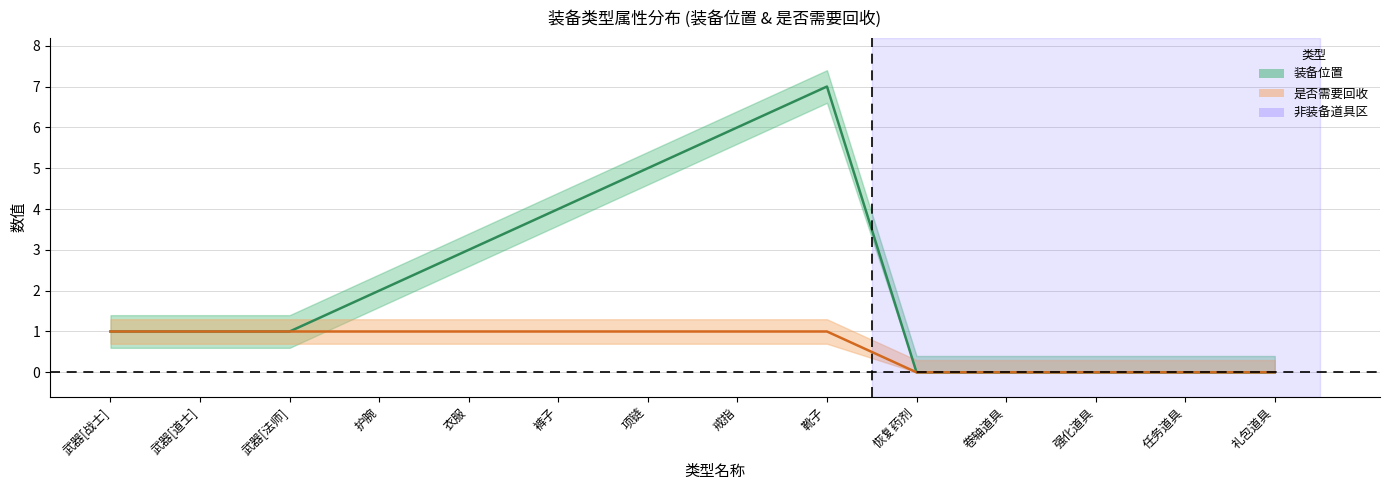

What is the sum of all 装备位置 values?

30